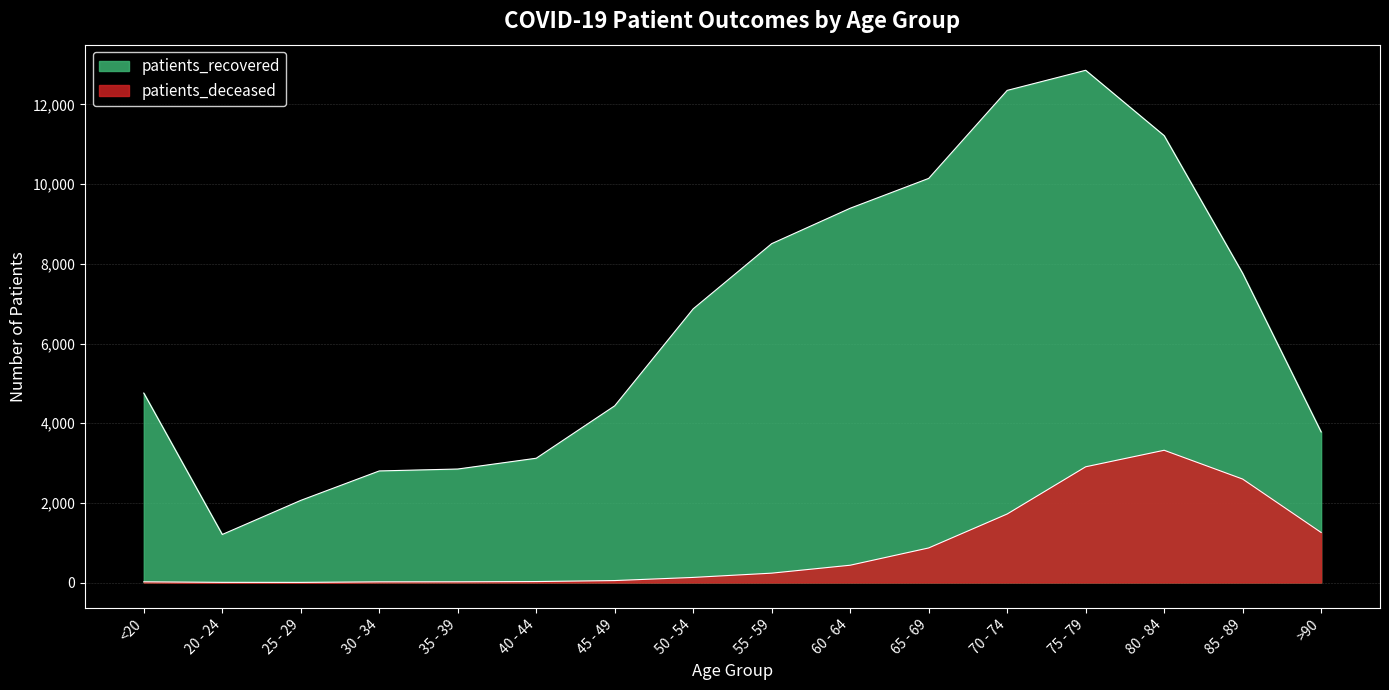

At which category does patients_recovered reach its first local valley?

20 - 24